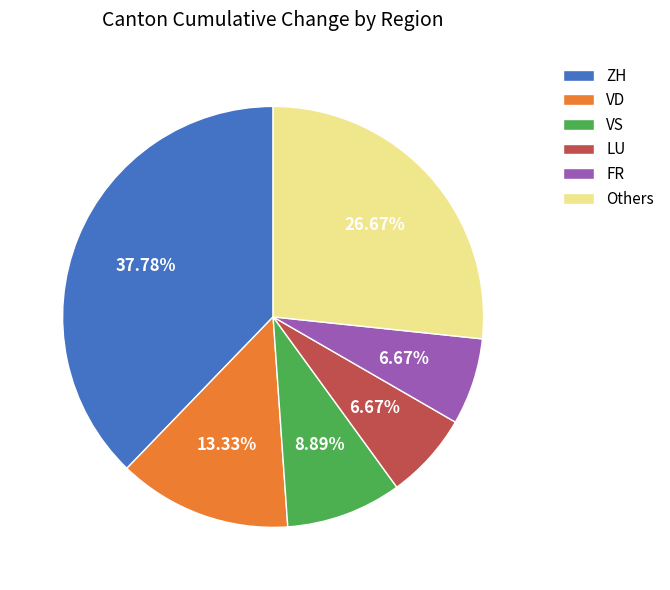

How many segments does this pie chart have?

6